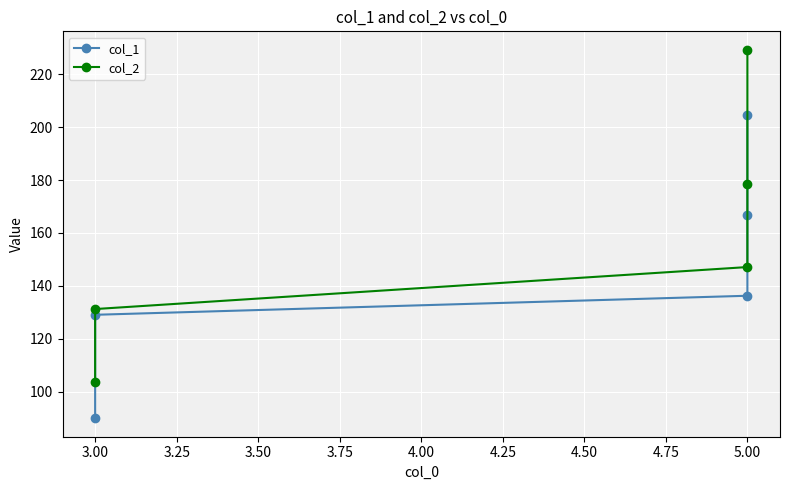

Between 3.00 and 5.00, which is larger?

5.00